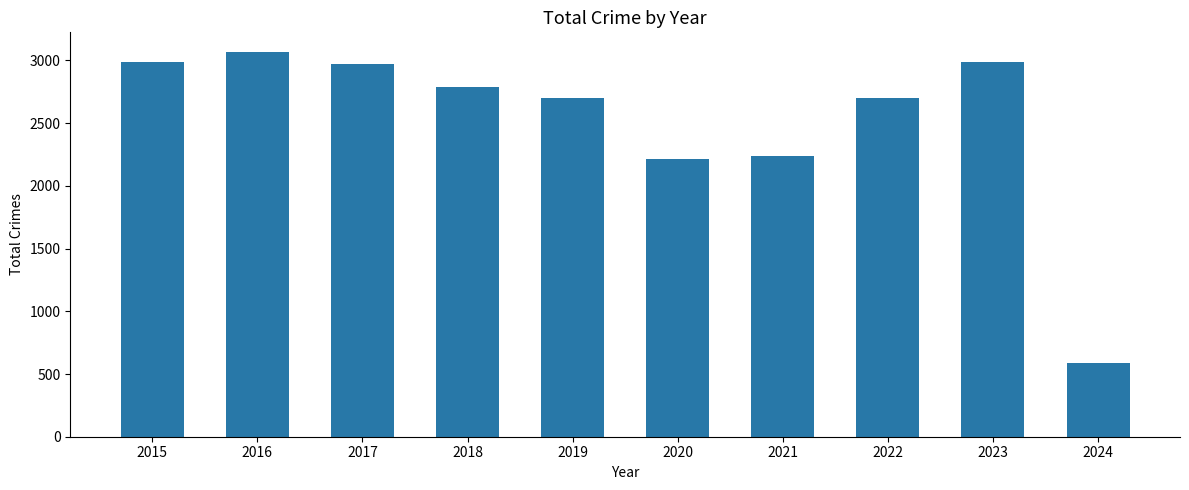

What is the change in value from 2021 to 2023?

+754